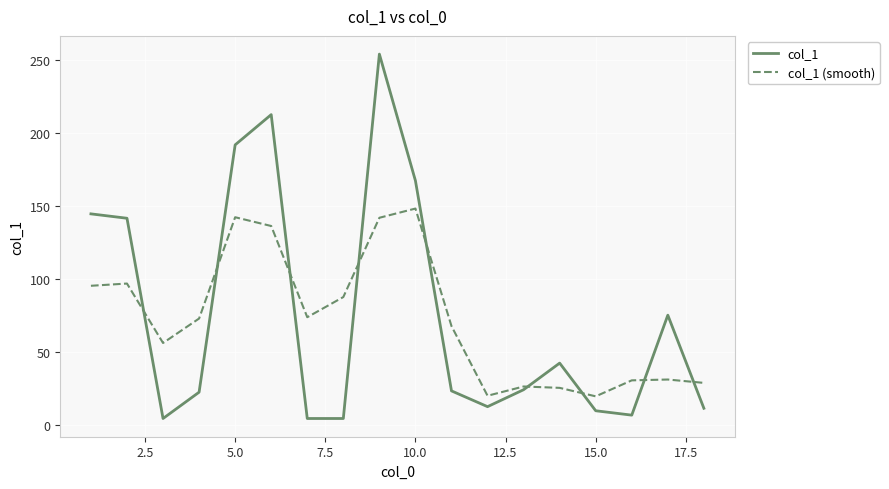

List the series in order of their peak value, highest first.

col_1, col_1 (smooth)